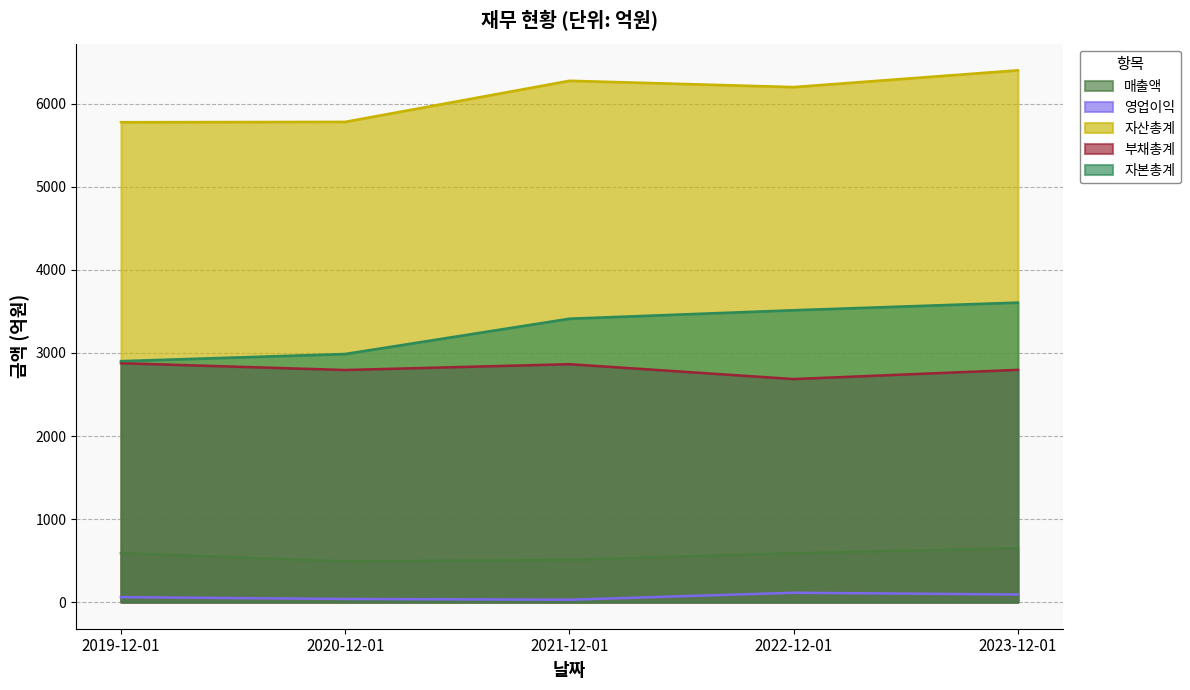

What is the total value across all series at 2022-12-01?

13105